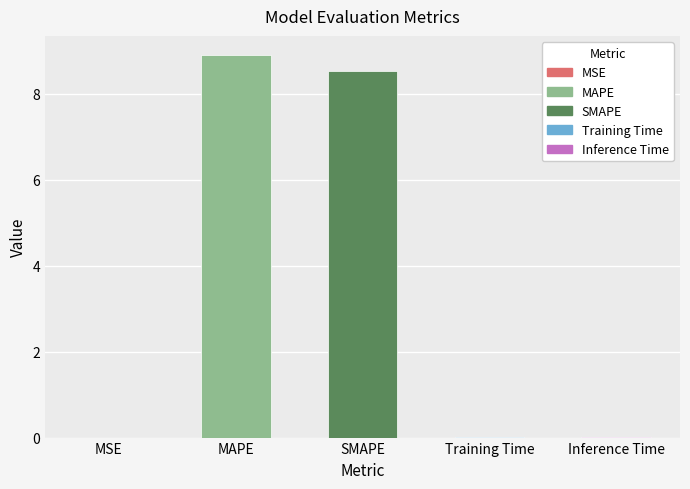

What is the approximate value at SMAPE?

8.5